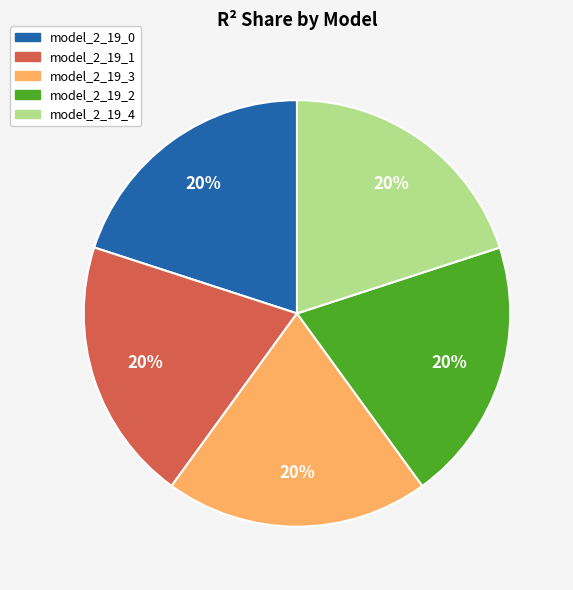

True or false: model_2_19_0 accounts for 32% of the total.

False